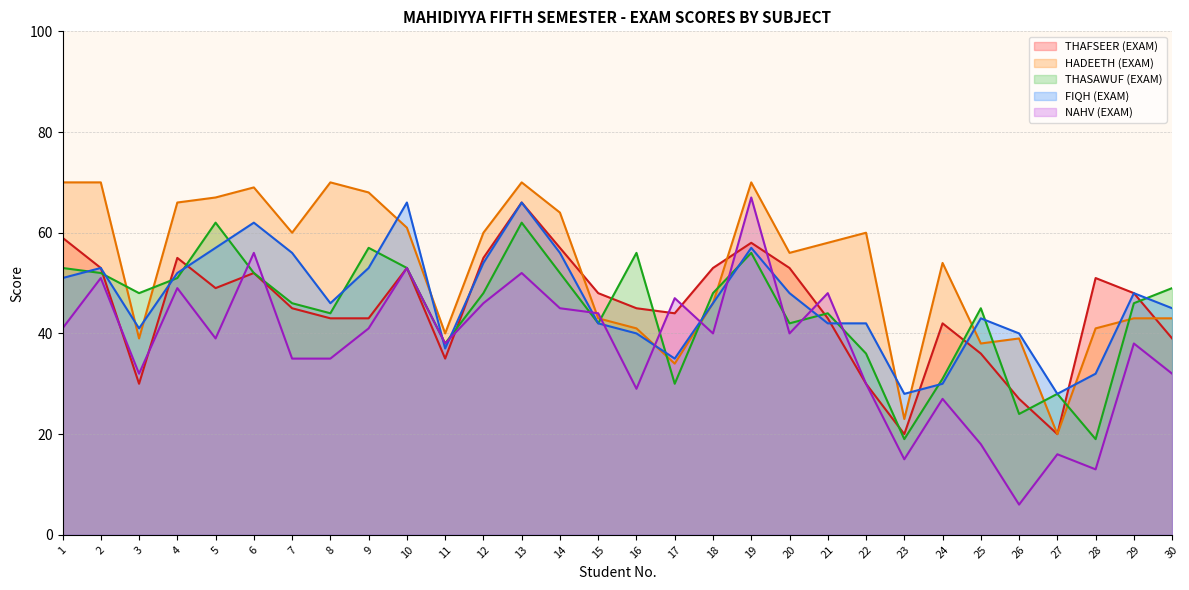

Between 21 and 26, which is larger?

21